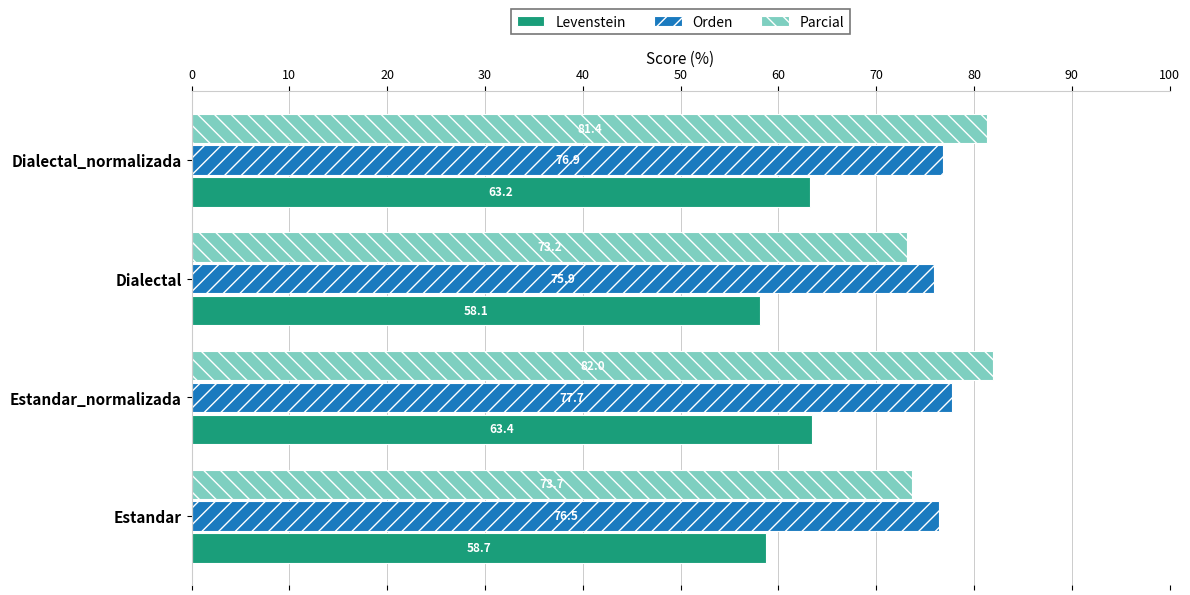

What are all the series names shown in the legend?

Levenstein, Orden, Parcial